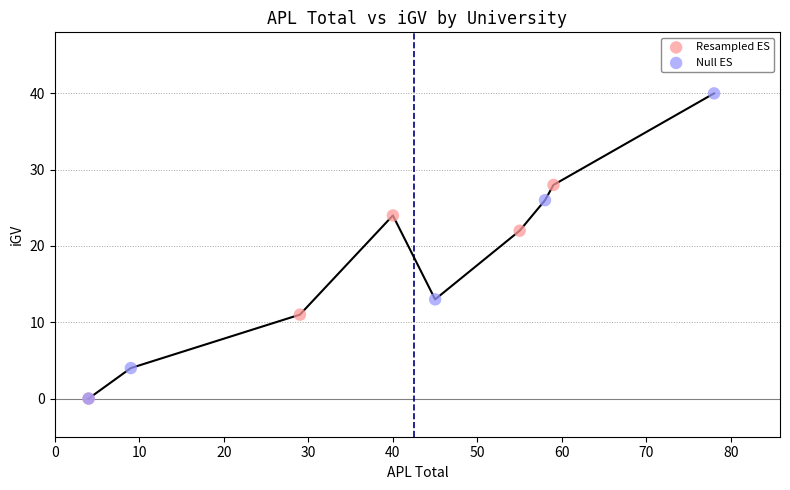

Which series reaches the maximum Y coordinate?

Null ES